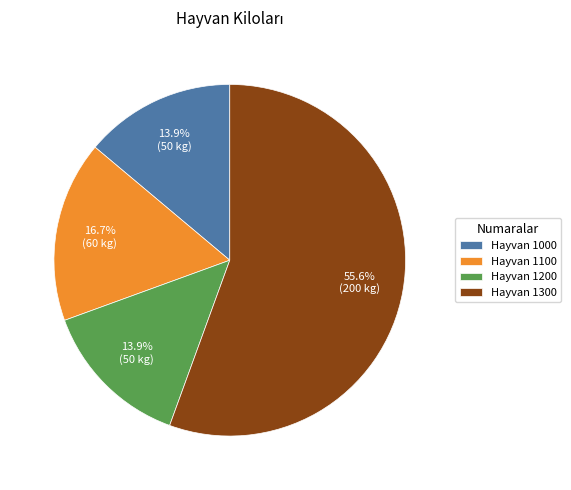

What portion of the pie excludes Hayvan 1200?

86.1%